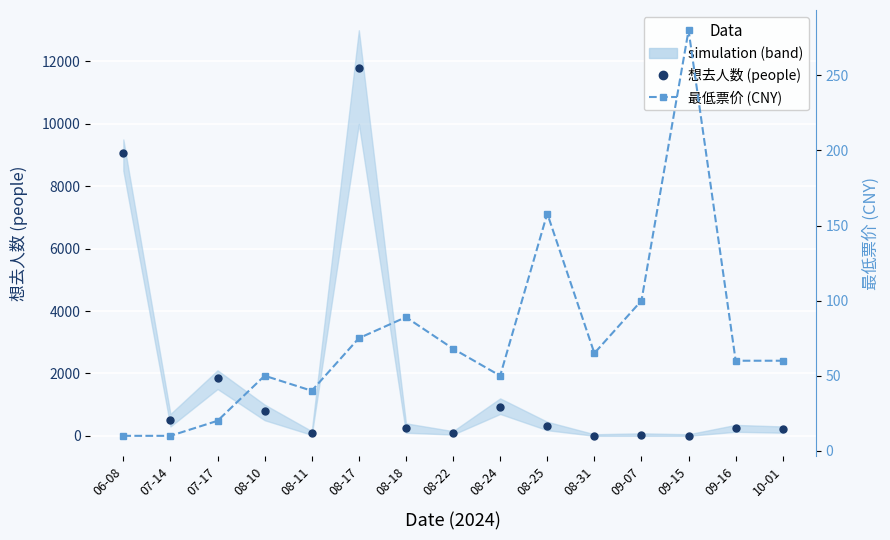

Does the chart display data point markers on the line(s)?

Yes